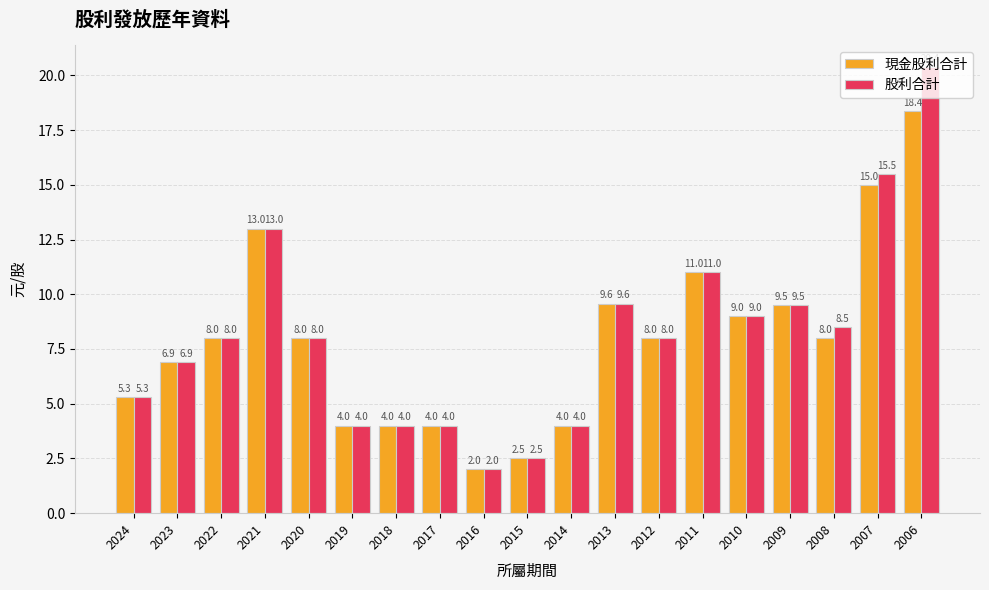

Rank the series by their maximum value, from highest to lowest.

股利合計, 現金股利合計